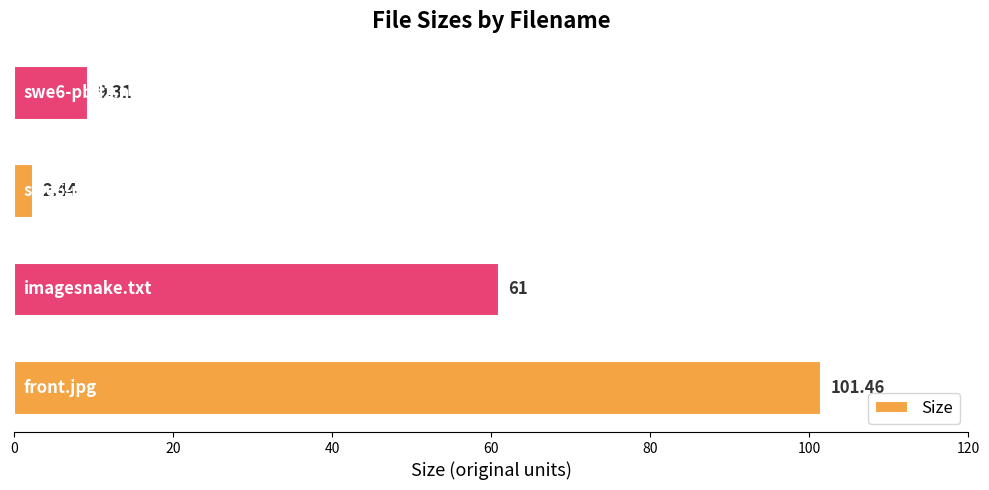

What is the difference between the maximum and minimum values?

99.0